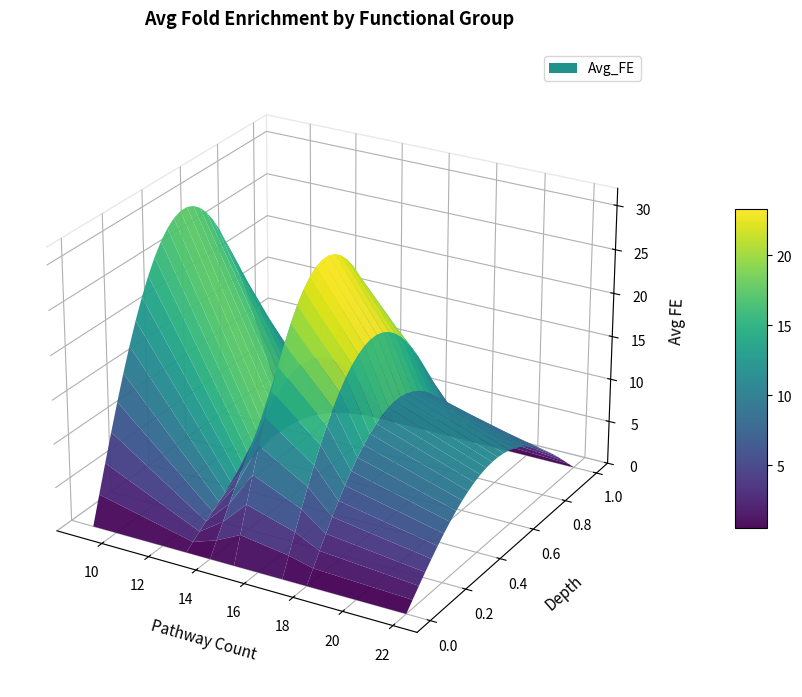

Reading right to left, transcribe all the data shown in this chart.

5.8	9.0	13.1	14.5	19.5	27.2	29.0